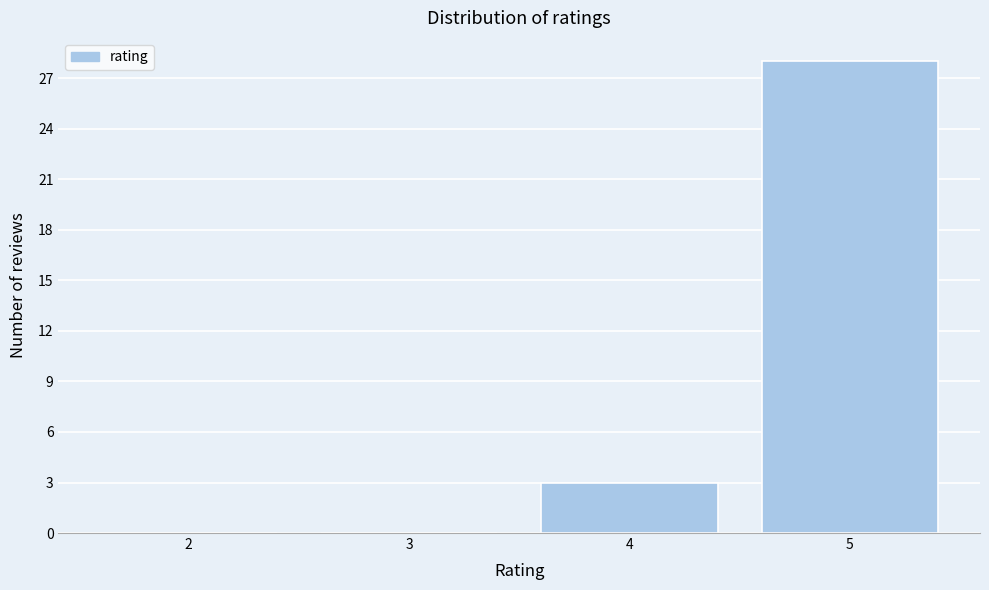

Reading left to right, transcribe this chart: for each bar, give the range it covers on the x-axis and its height. The values are not printed on the chart, so give them approximately, as read against the axis.

1.5 to 2.5: 0
2.5 to 3.5: 0
3.5 to 4.5: 3
4.5 to 5.5: 28